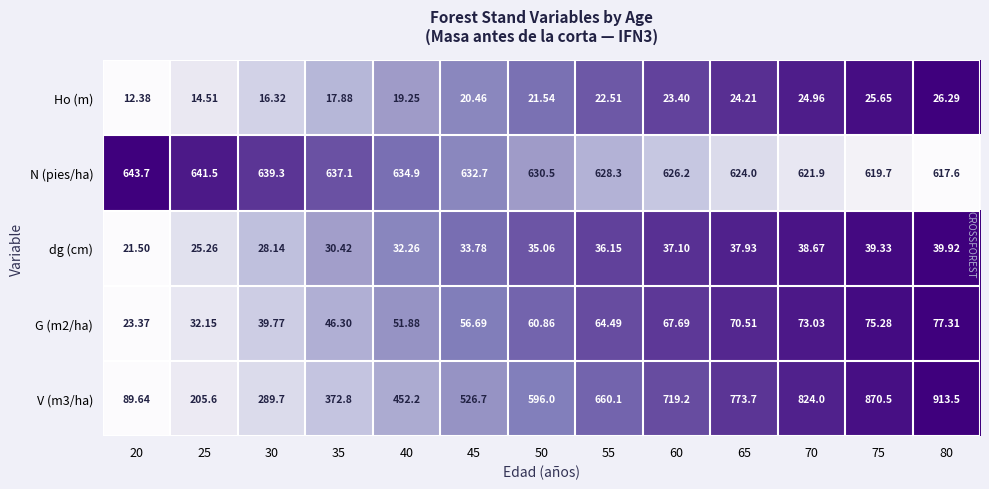

Rank the series at 65 from lowest to highest value.

Ho (m), dg (cm), G (m2/ha), N (pies/ha), V (m3/ha)